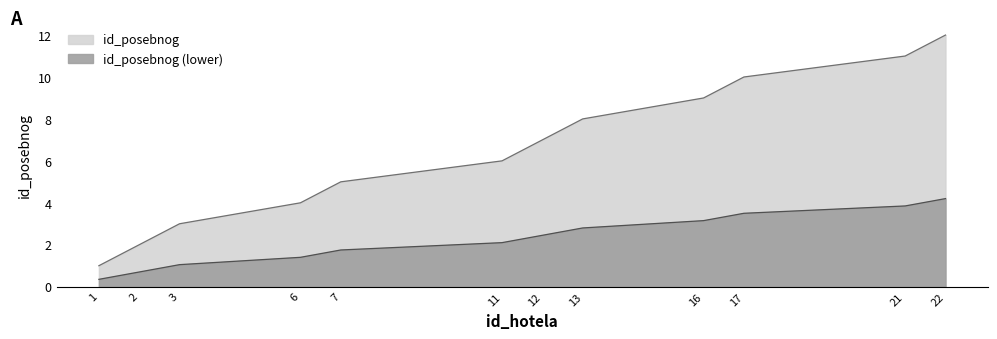

What is the difference between the maximum and second lowest values?

10